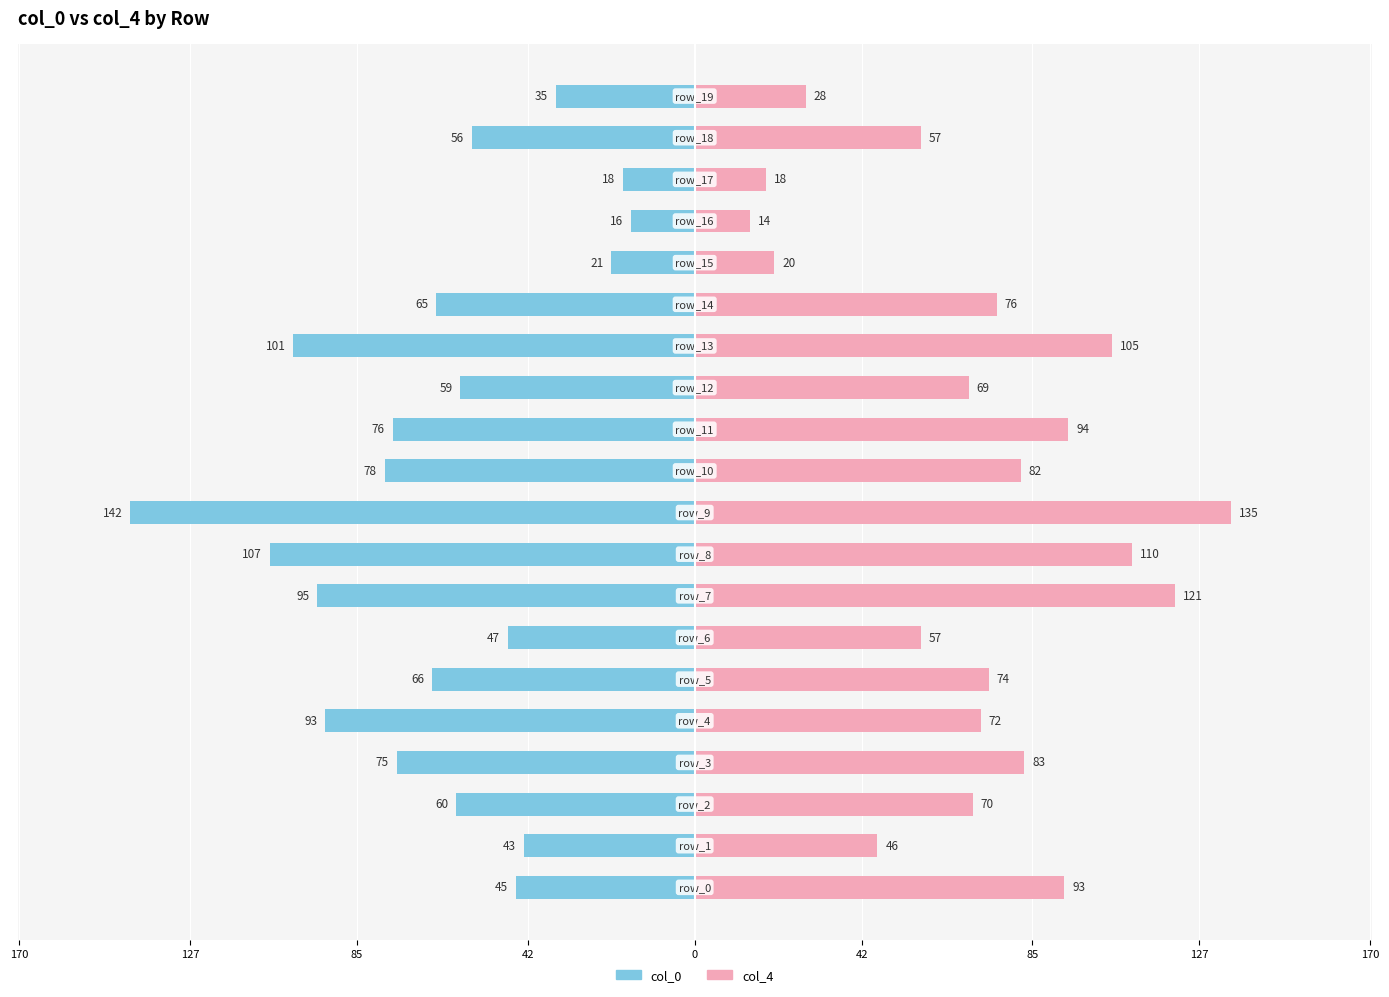

Reading right to left, extract all data points from this chart.

col_0: -35	-56	-18	-16	-21	-65	-101	-59	-76	-78	-142	-107	-95	-47	-66	-93	-75	-60	-43	-45
col_4: 28	57	18	14	20	76	105	69	94	82	135	110	121	57	74	72	83	70	46	93